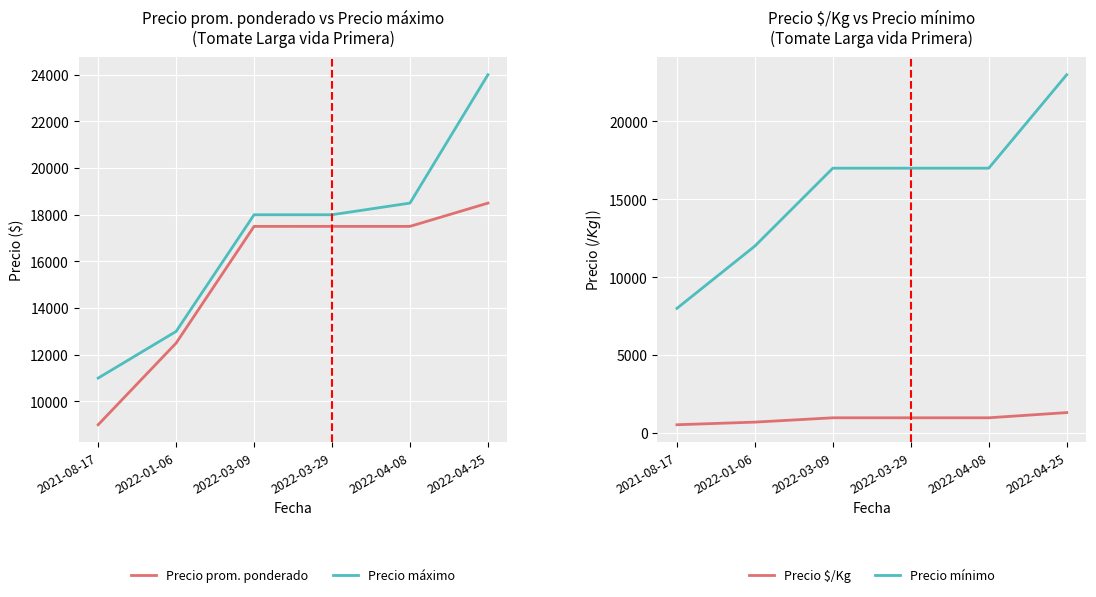

Is it true that Precio prom. ponderado equals 24861 at 2022-03-29?

False